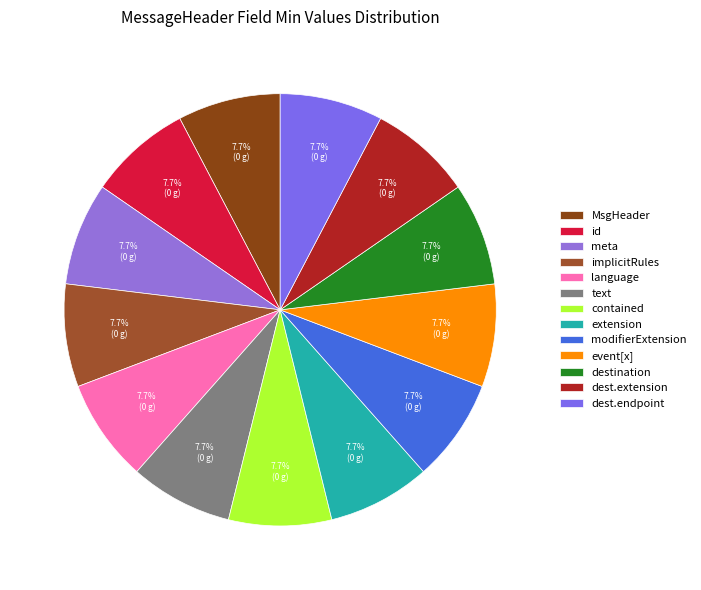

How many segments does this pie chart have?

13